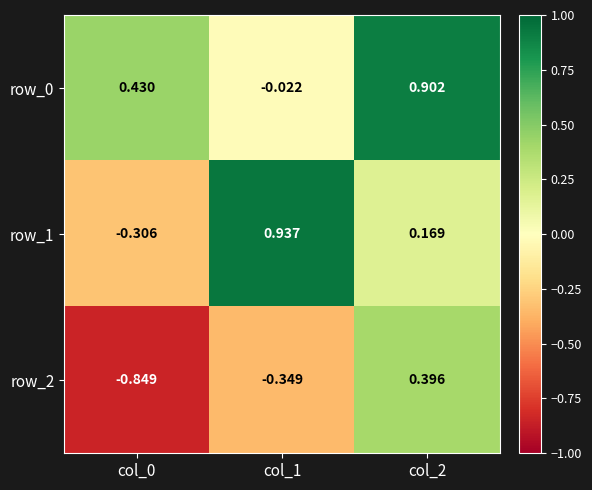

How many series are shown in this chart?

3